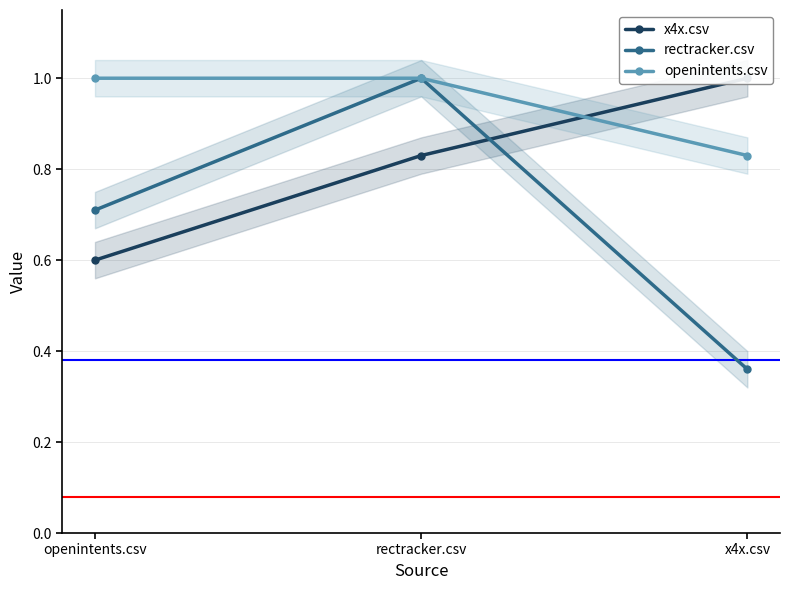

Is the value of x4x.csv at x4x.csv greater than the value of rectracker.csv at x4x.csv?

Yes